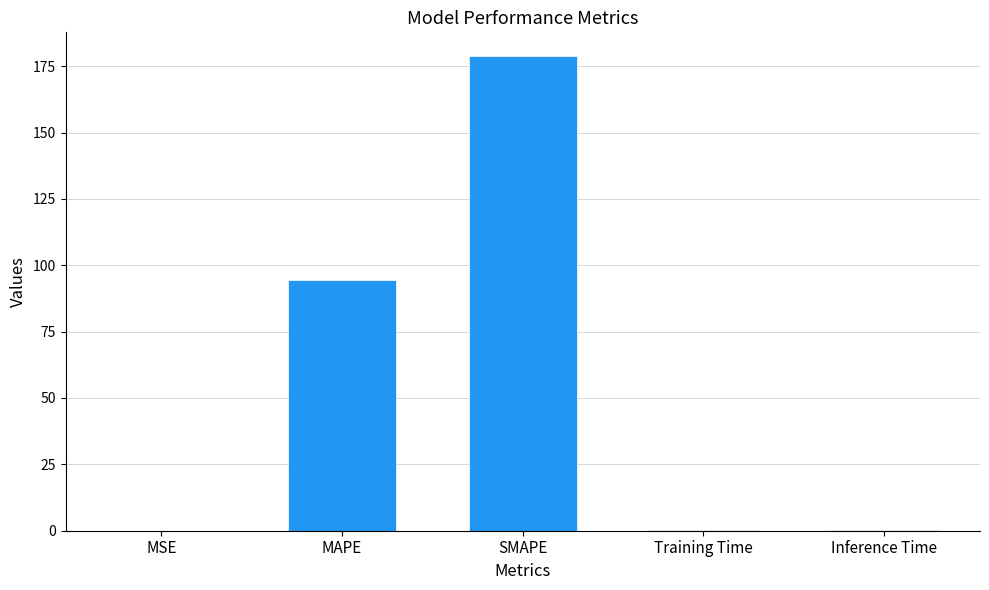

What is the sum of all values?

274.0